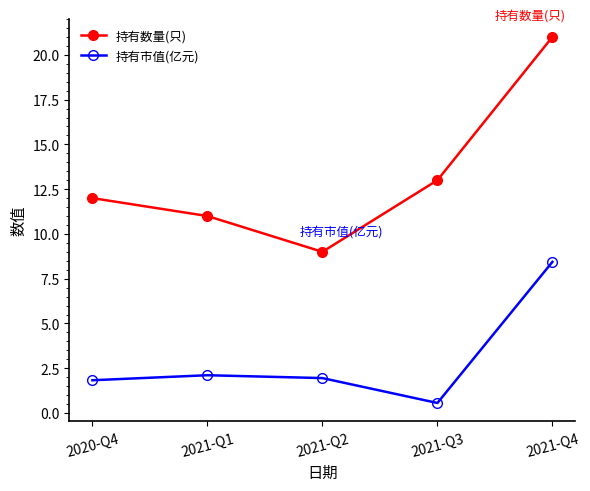

The 持有市值(亿元) series shows 1.9 at 2021-Q2. True or false?

True